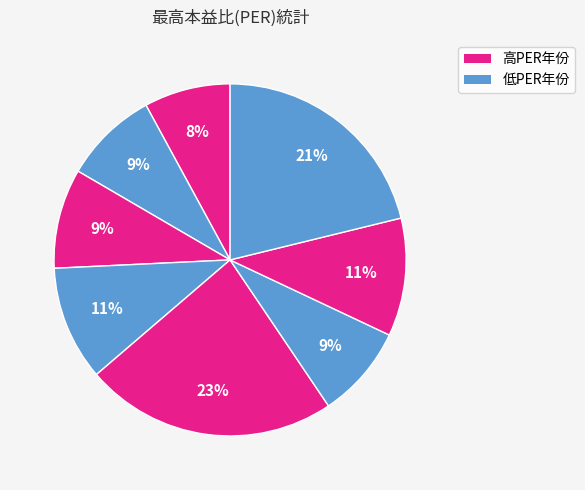

How many slices are in this pie chart?

8